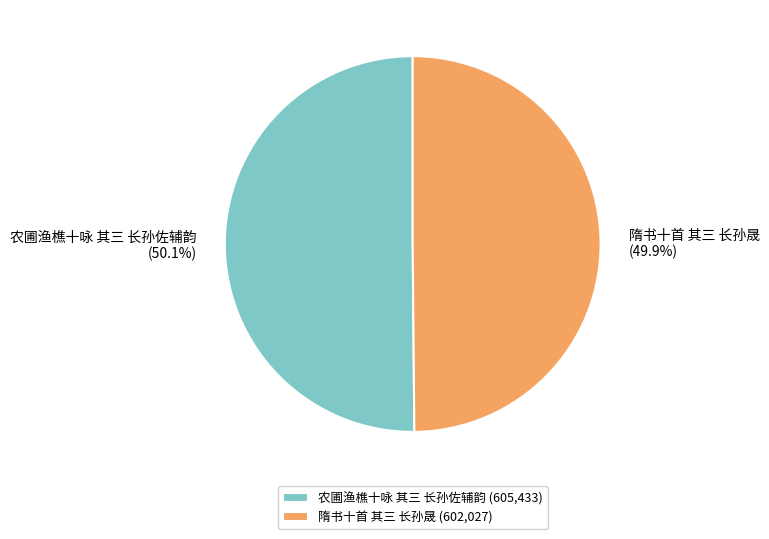

Is there any slice that represents more than half of the pie?

Yes